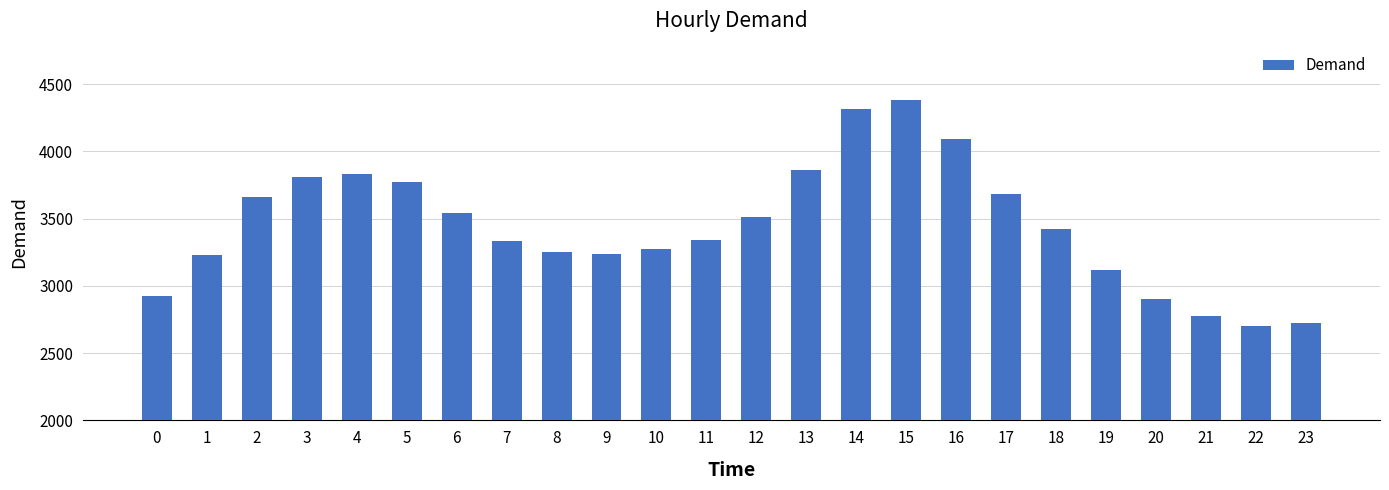

True or false: the data shows 5556 at 7.

False